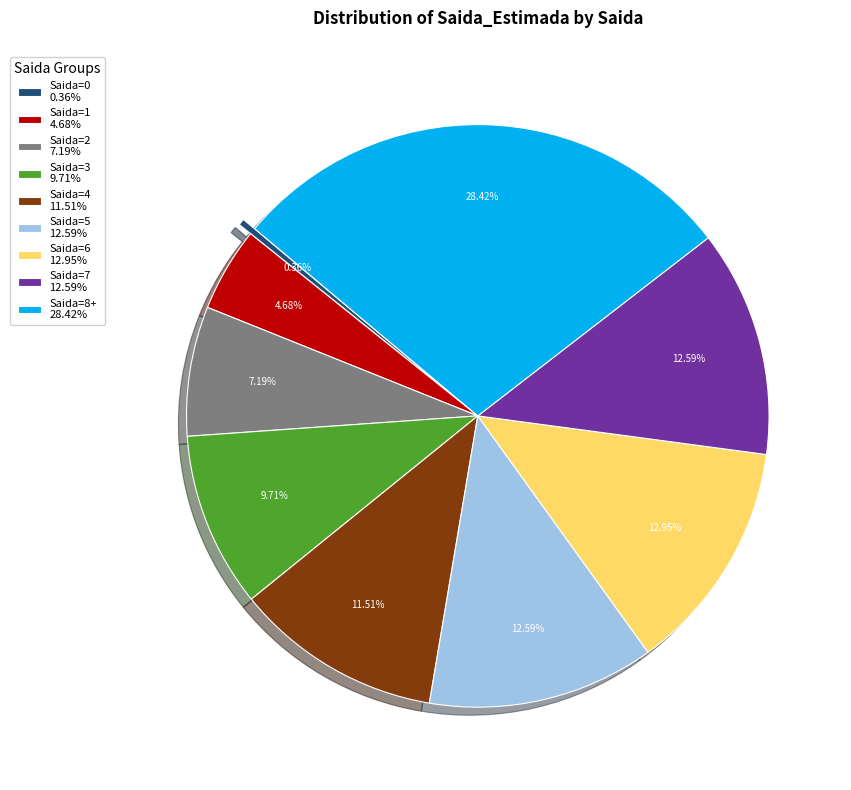

Count the number of slices in the pie.

9